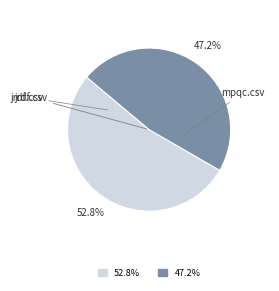

What is the majority slice?

jrdf.csv